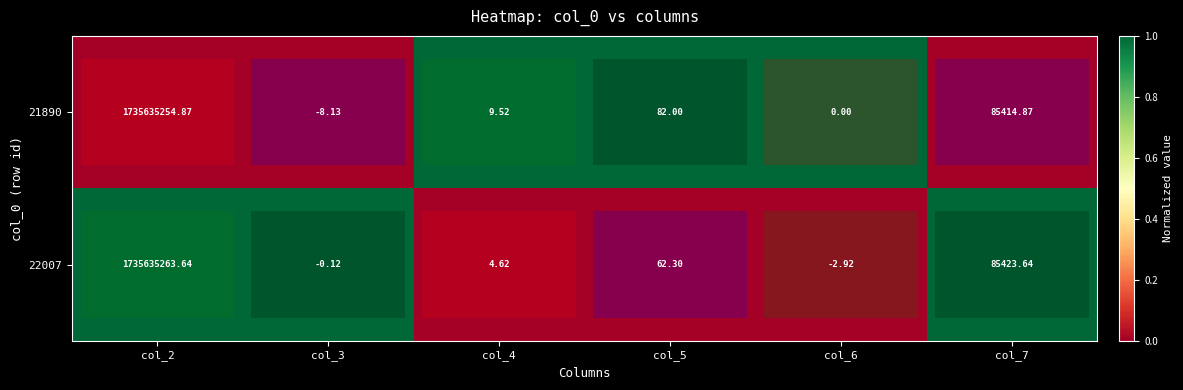

Which series has the largest range (max minus min)?

22007